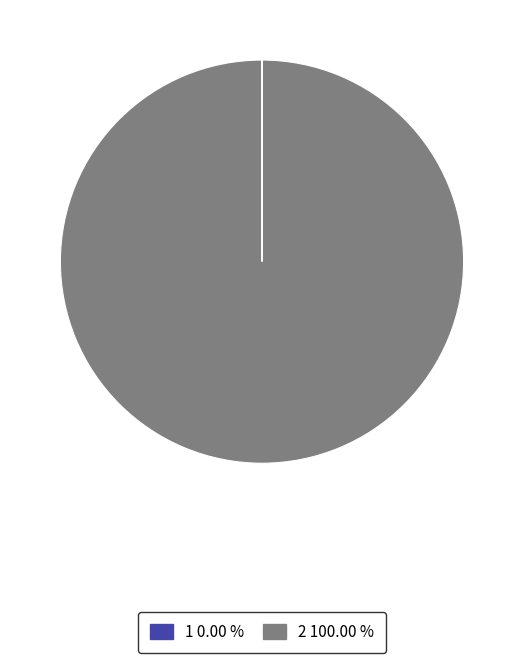

Is there a majority slice in this chart?

Yes